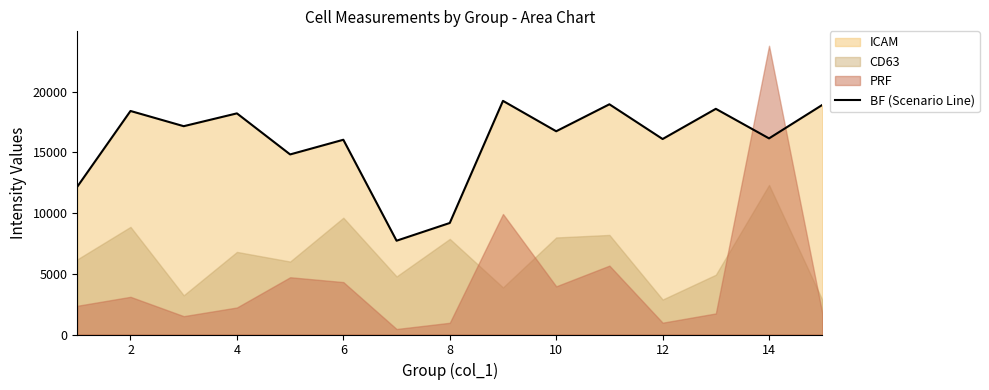

The value of BF (Scenario Line) at 8 is 9190.9. True or false?

True